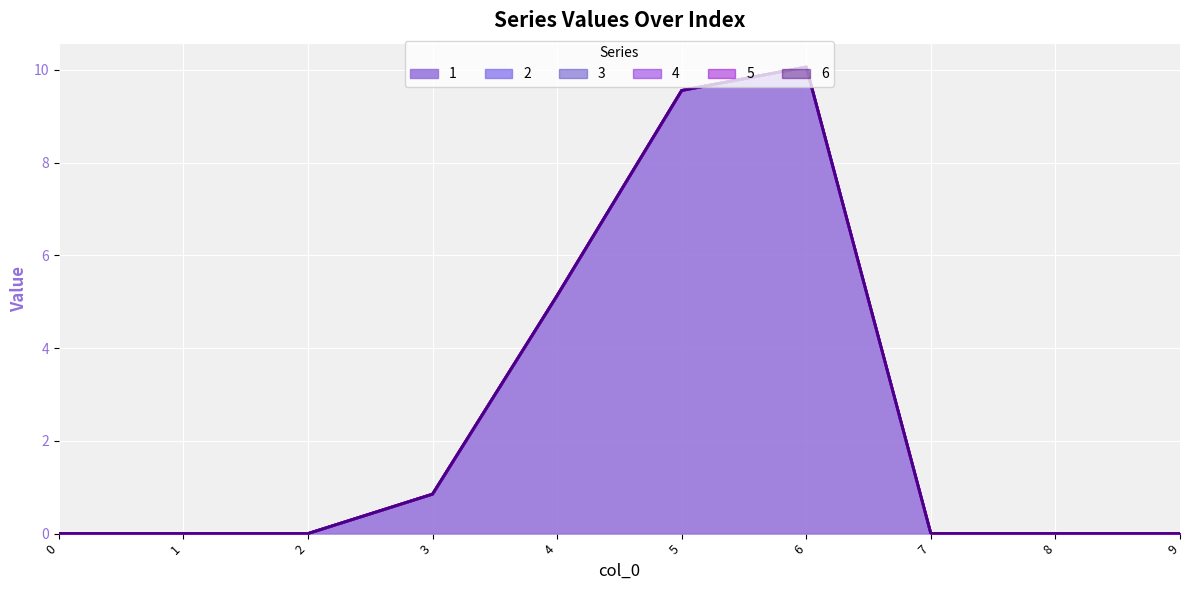

True or false: 5 has a value of 0.0 at 0.

True